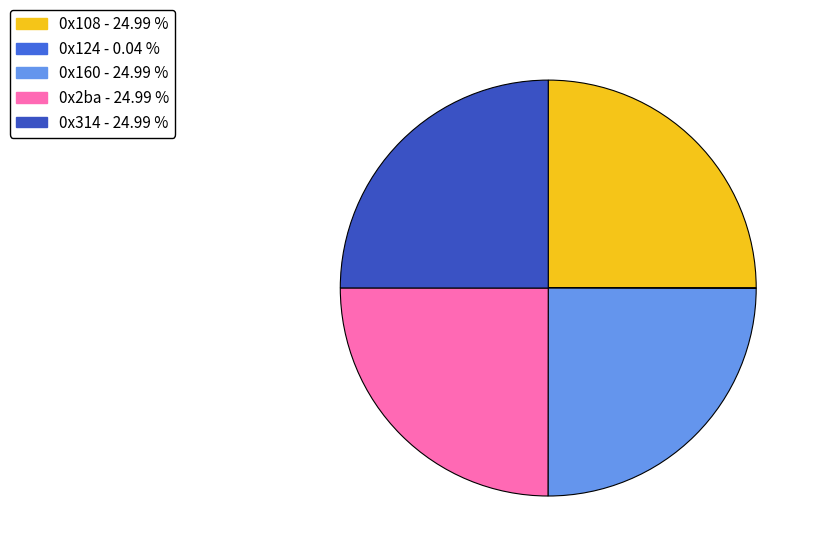

What is the total percentage of 0x2ba and 0x124?

25.0%